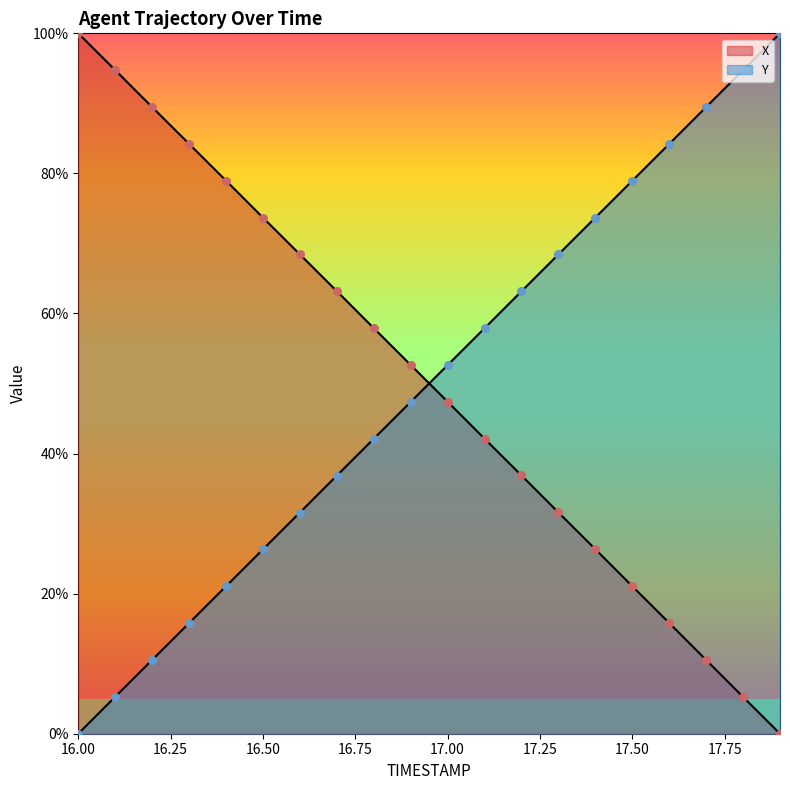

Which series contains the lowest Y value?

X